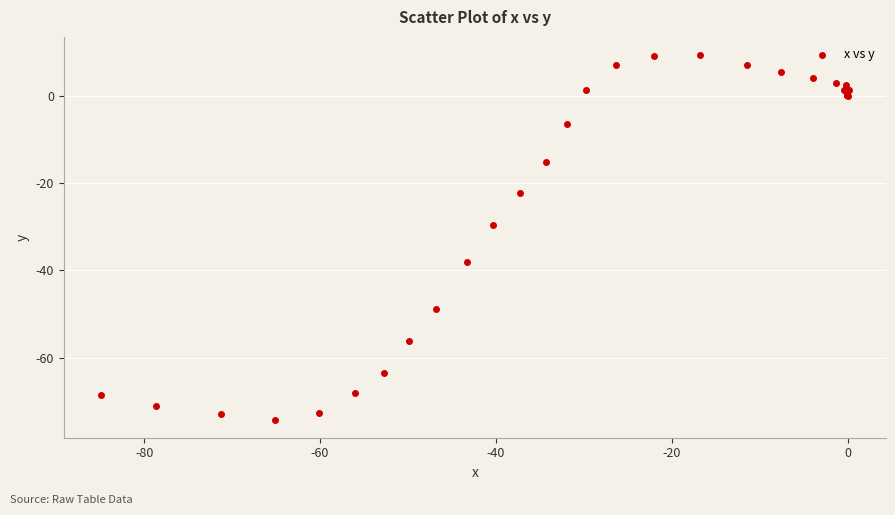

What Y value in the scatter plot is closest to -32?

-29.7